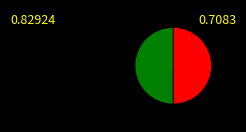

Count the number of slices in the pie.

3